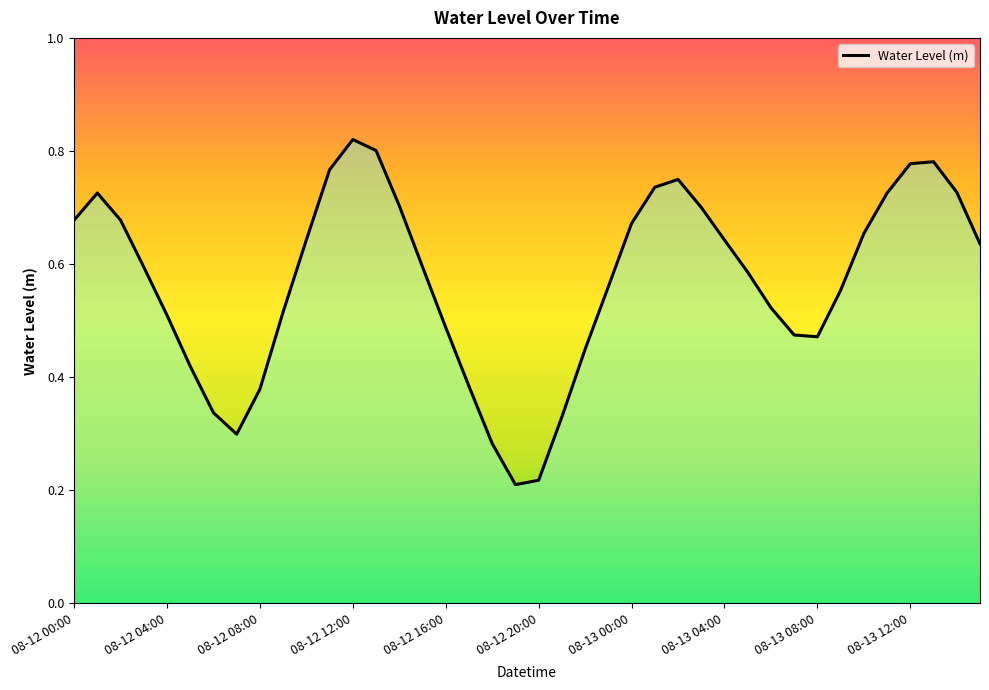

How many lines are shown in the chart?

1